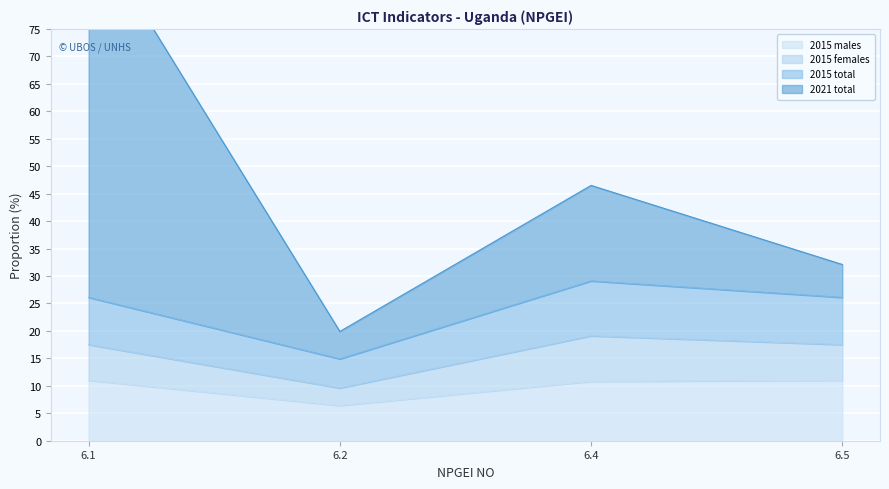

Which series has the largest range (max minus min)?

2021 total